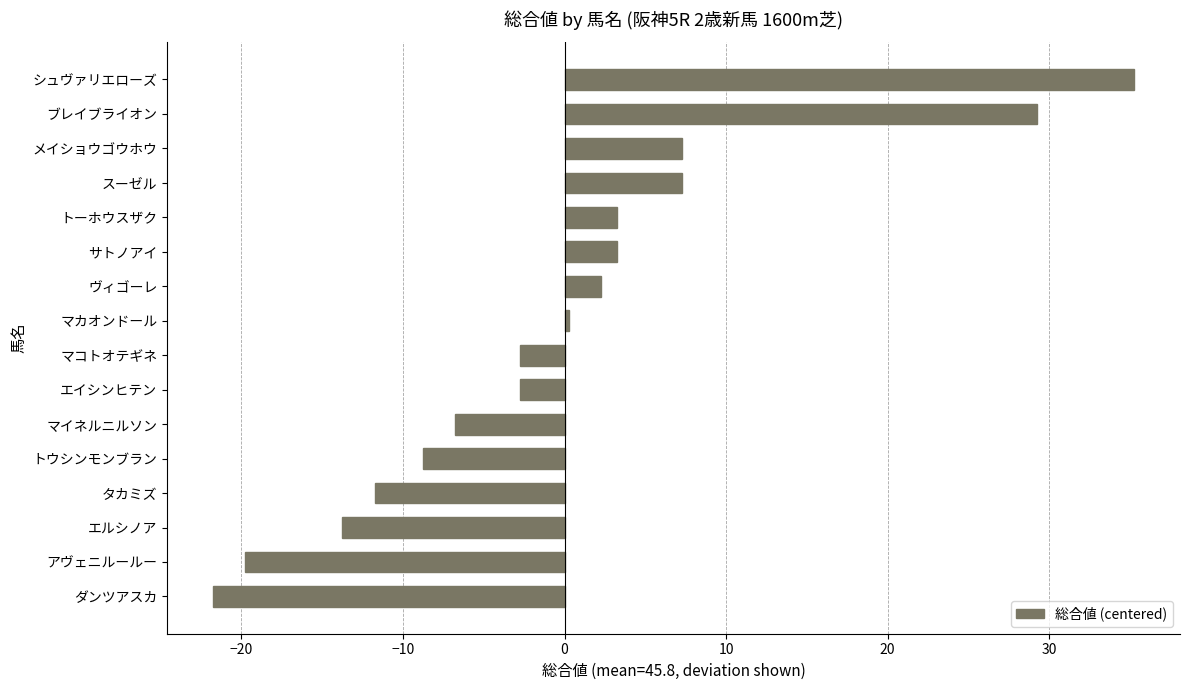

Are the bars horizontal?

Yes